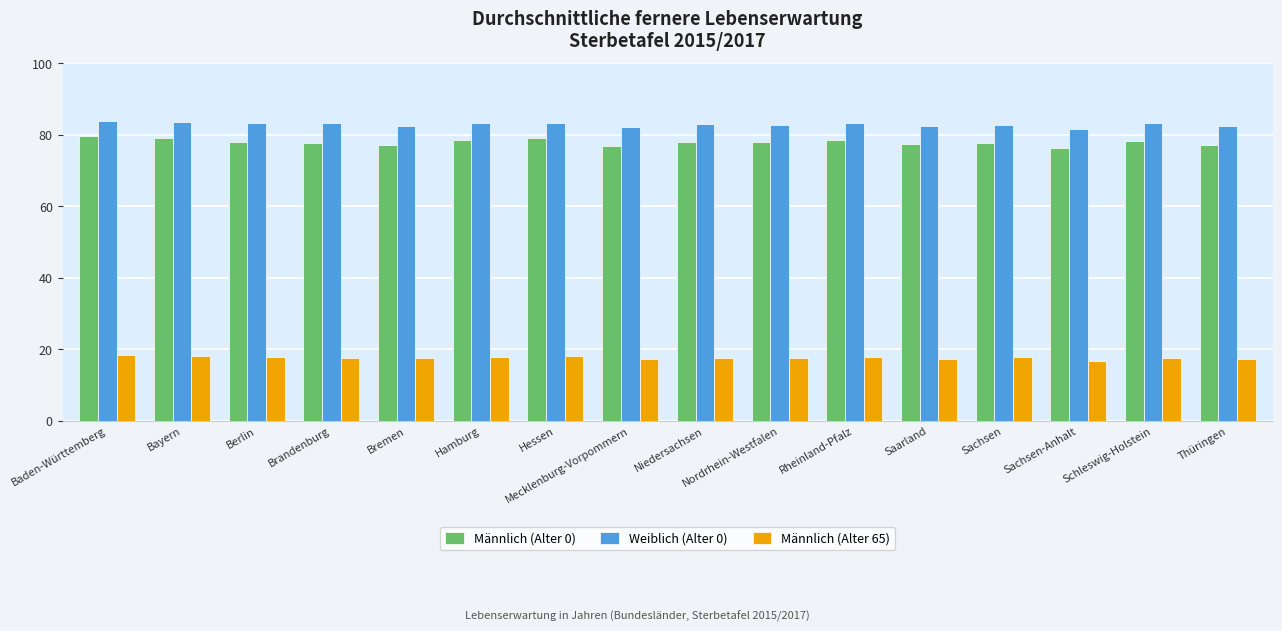

What is the smallest value displayed?

16.9